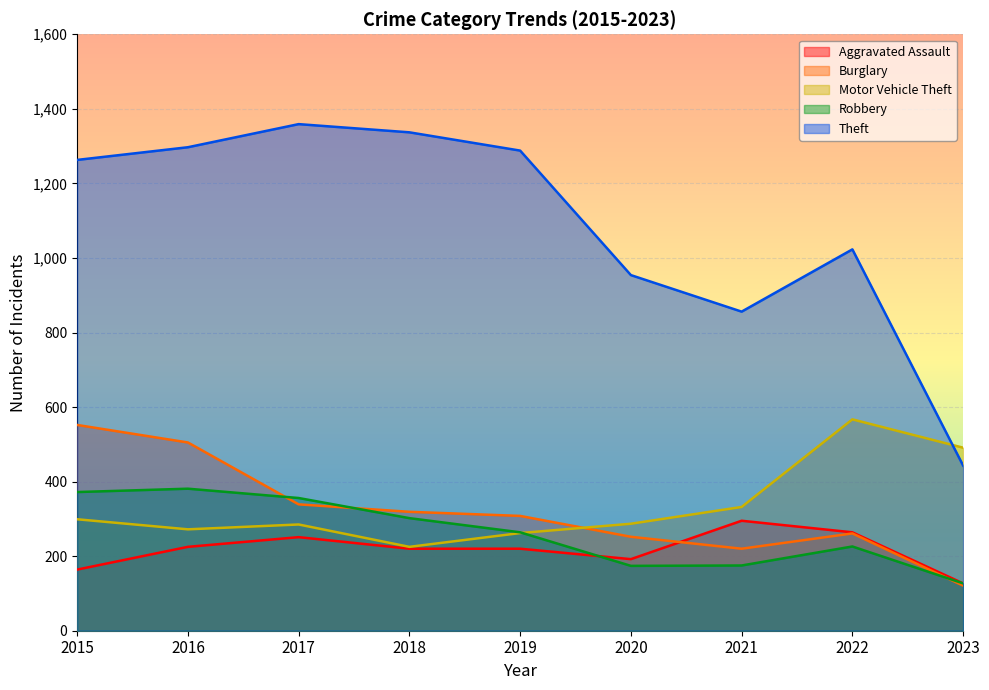

In Robbery, how many points are higher than both neighbors (excluding endpoints)?

2